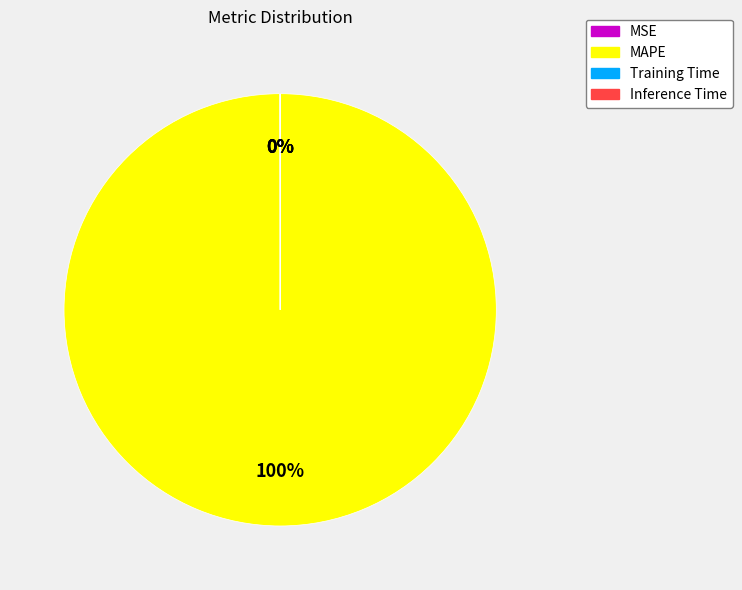

To the nearest percent, what portion does MAPE represent?

100%